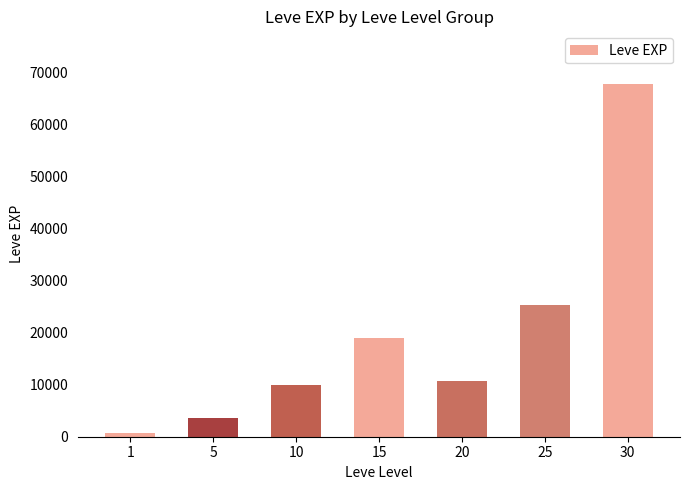

What value does the data have at 30?

67730